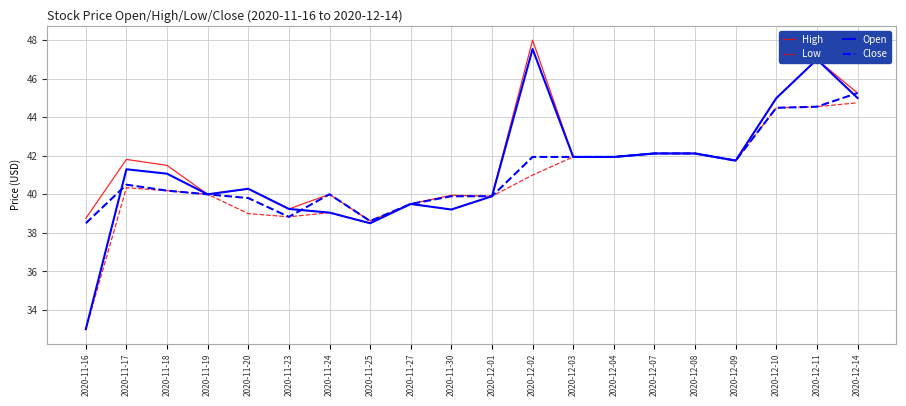

Is this an area chart (filled region under the line)?

No